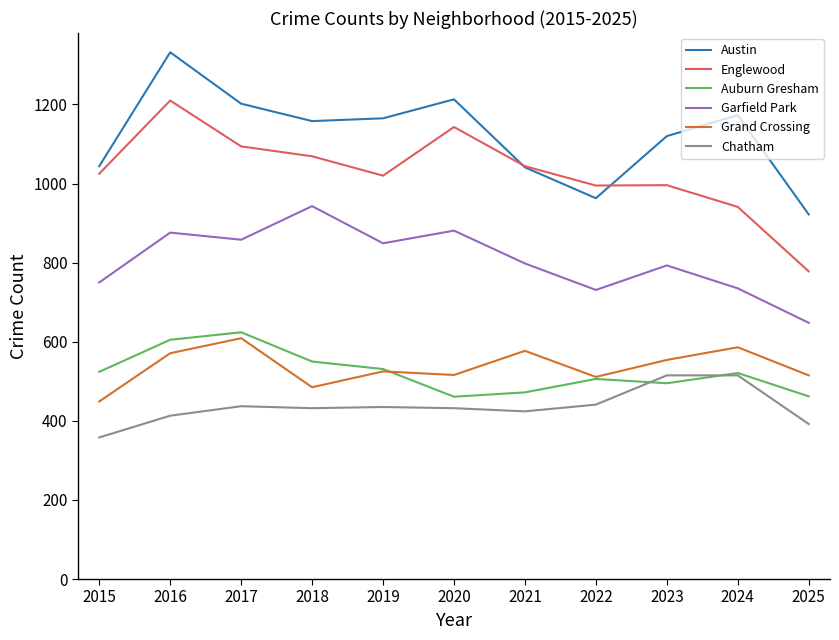

What is the smallest value displayed?

358